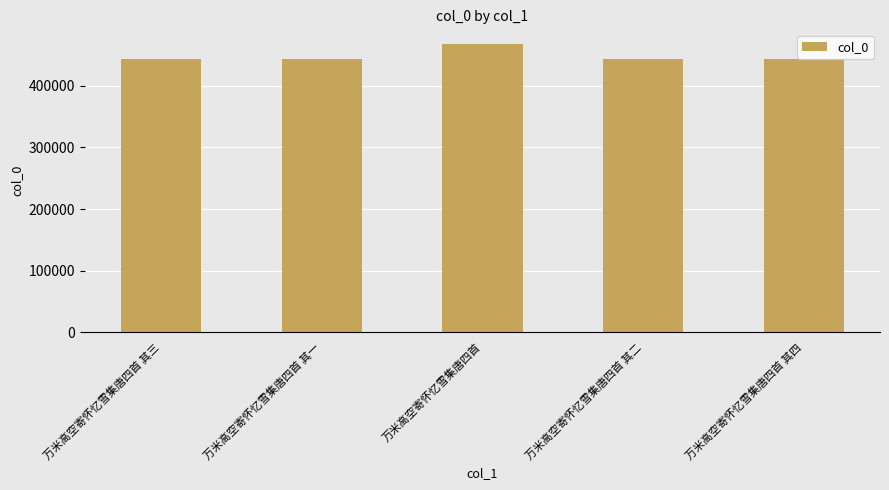

What is the minimum value shown in the chart?

443314